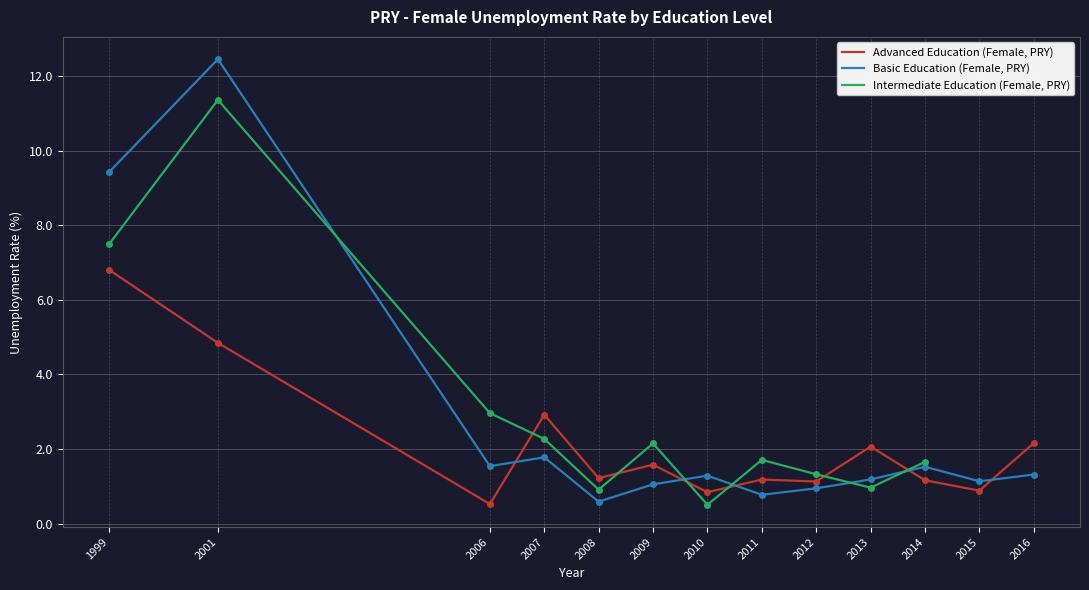

In edu_aggregate_bas, how many points are higher than both neighbors (excluding endpoints)?

4